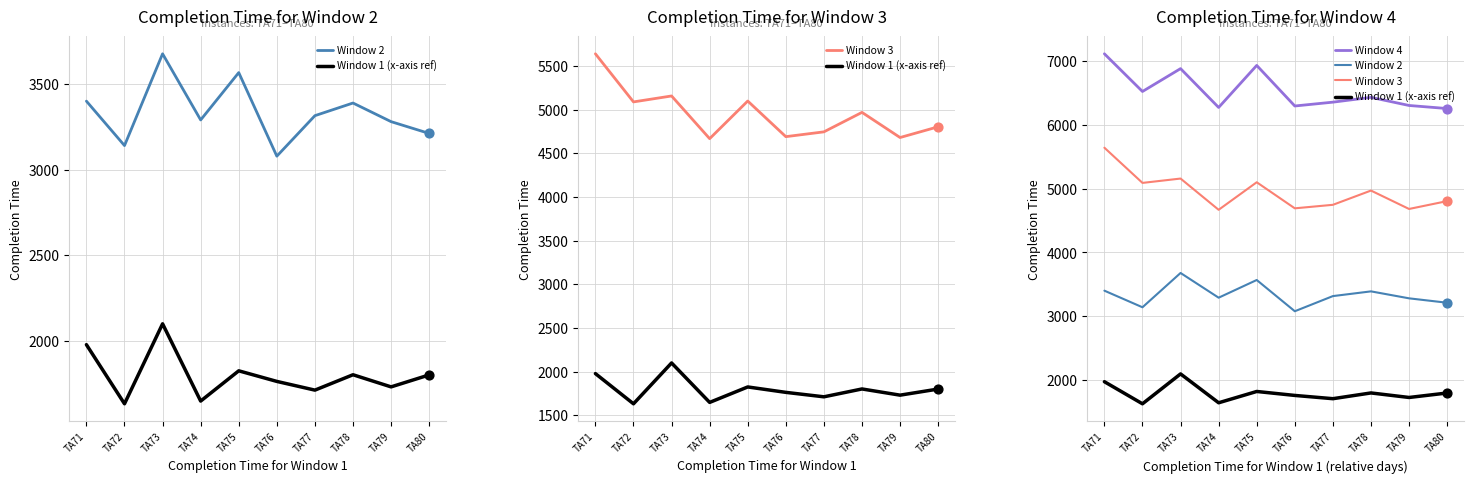

Which series has the largest total across all categories?

Window 4